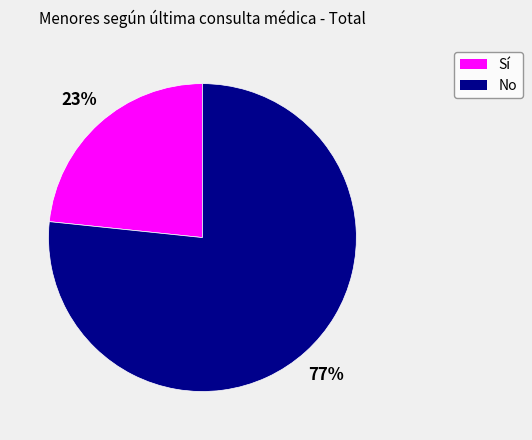

To the nearest percent, what is the combined percentage of No and Sí?

100%